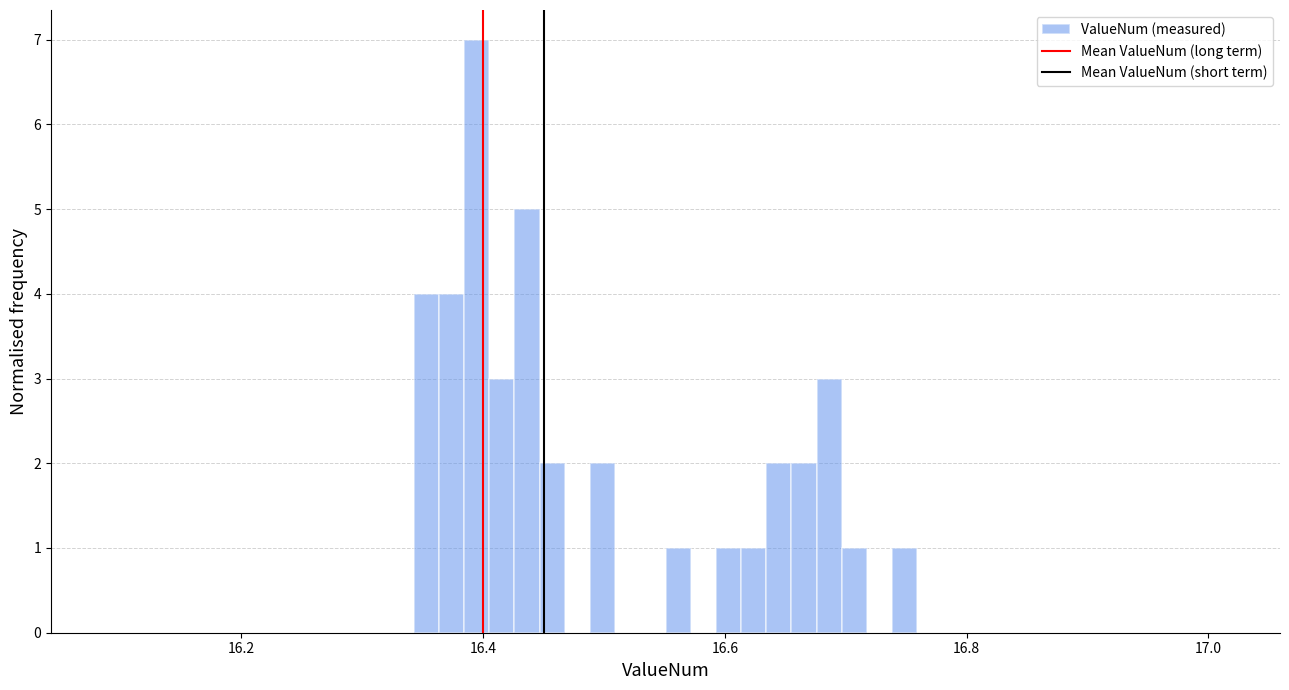

Around what value on the x-axis is the tallest bar? Give the approximate position of its centre, as read against the axis.

16.40